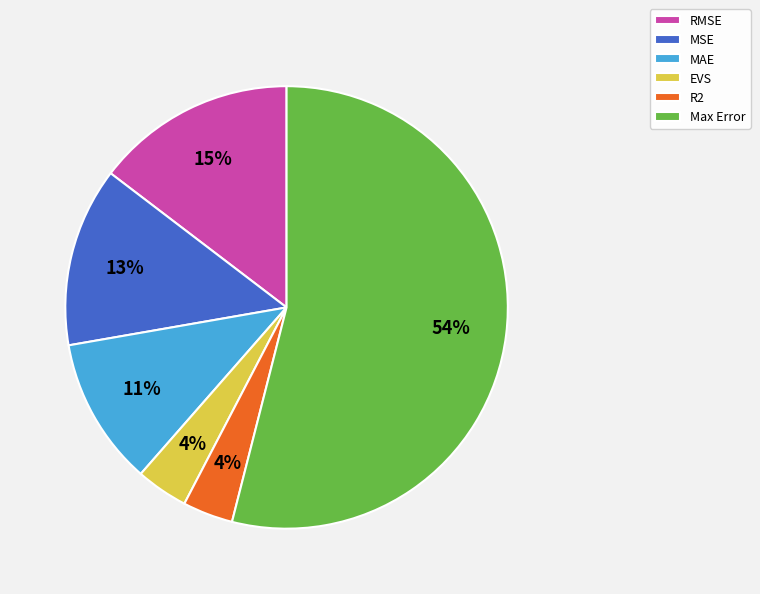

Does any single category account for the majority?

Yes